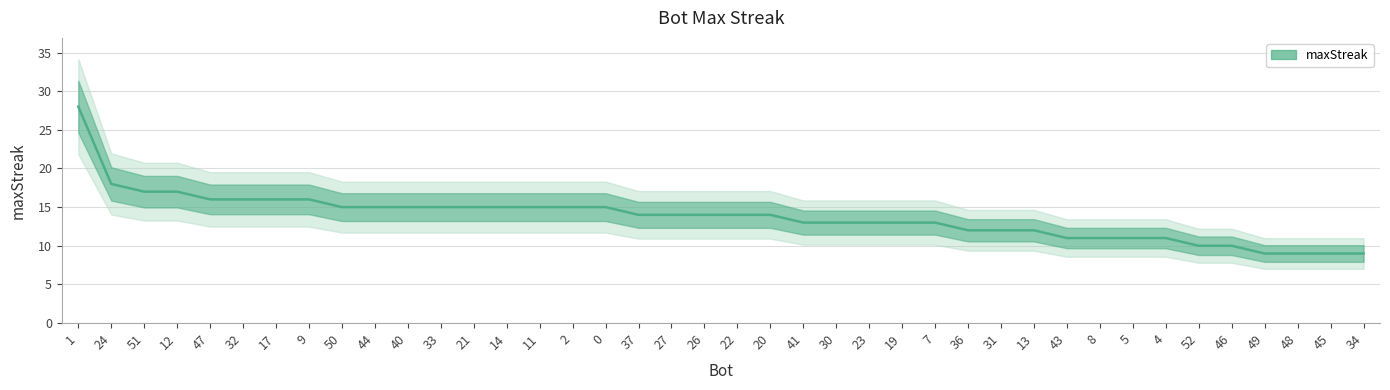

What is the ratio of the value at 41 to the value at 11?

0.9